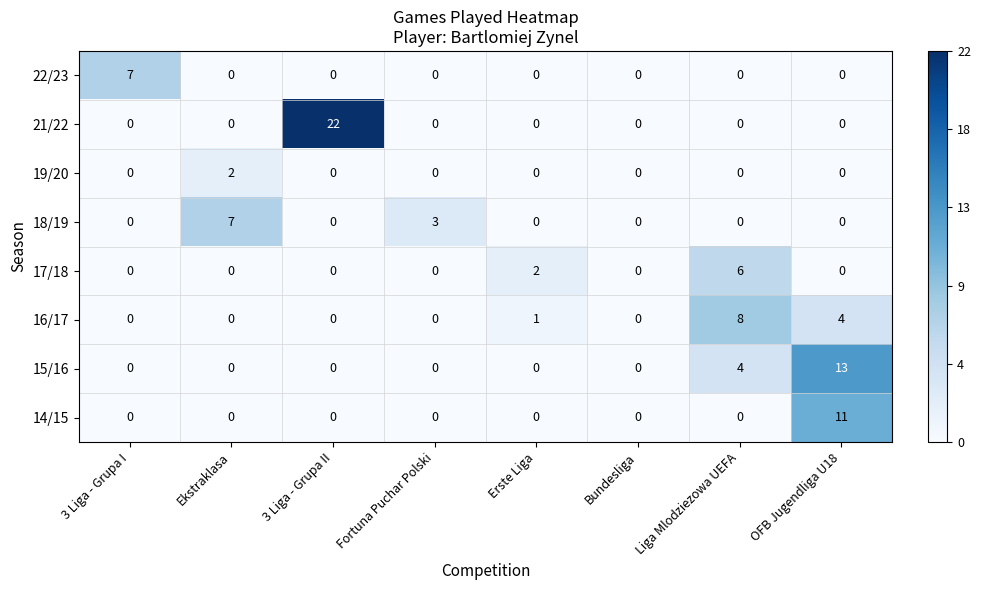

What is the average value of the 21/22 series?

3